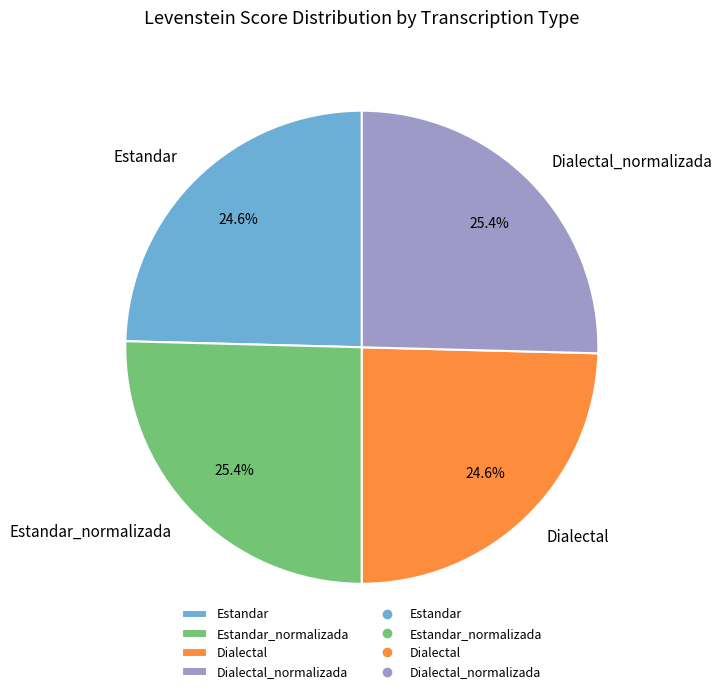

Is it true that Estandar_normalizada is 25% of the pie?

True